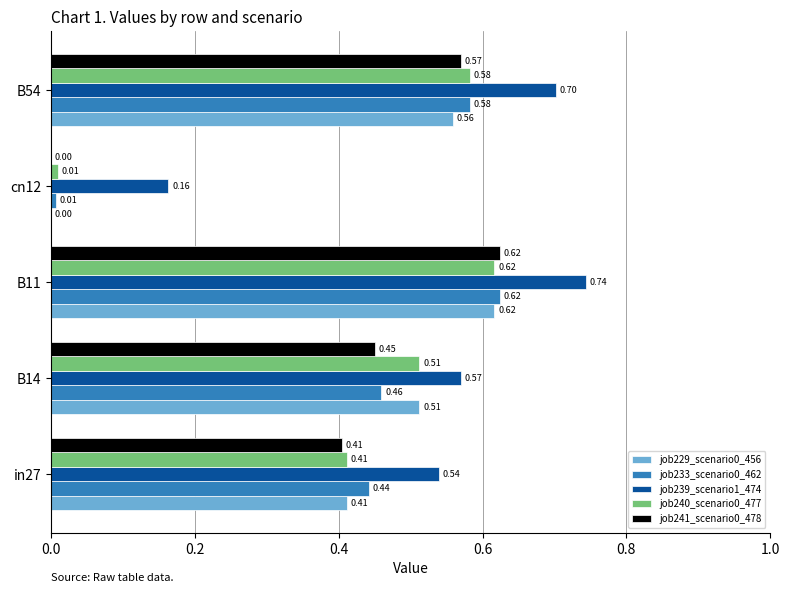

What is the sum of all job239_scenario1_474 values?

2.7